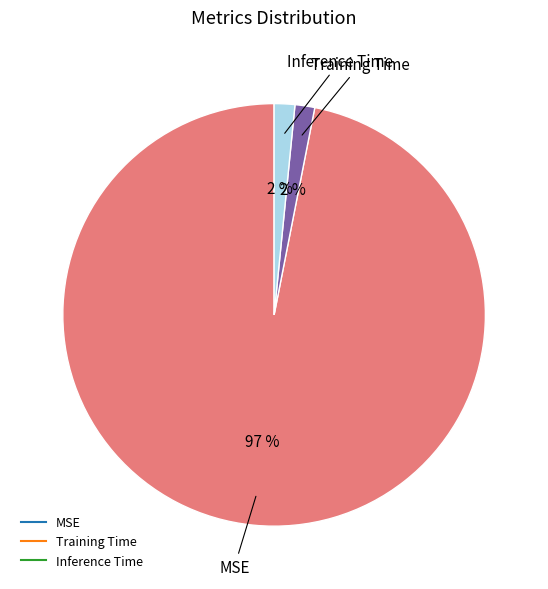

To the nearest percent, what is the average slice percentage?

33%